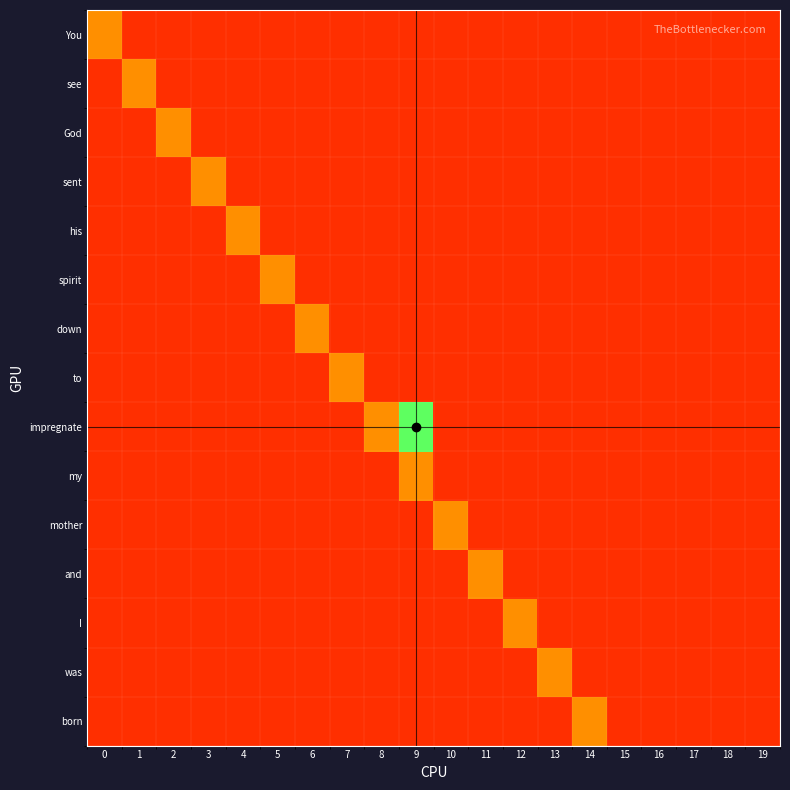

Which has a higher value, 19 or 9?

19